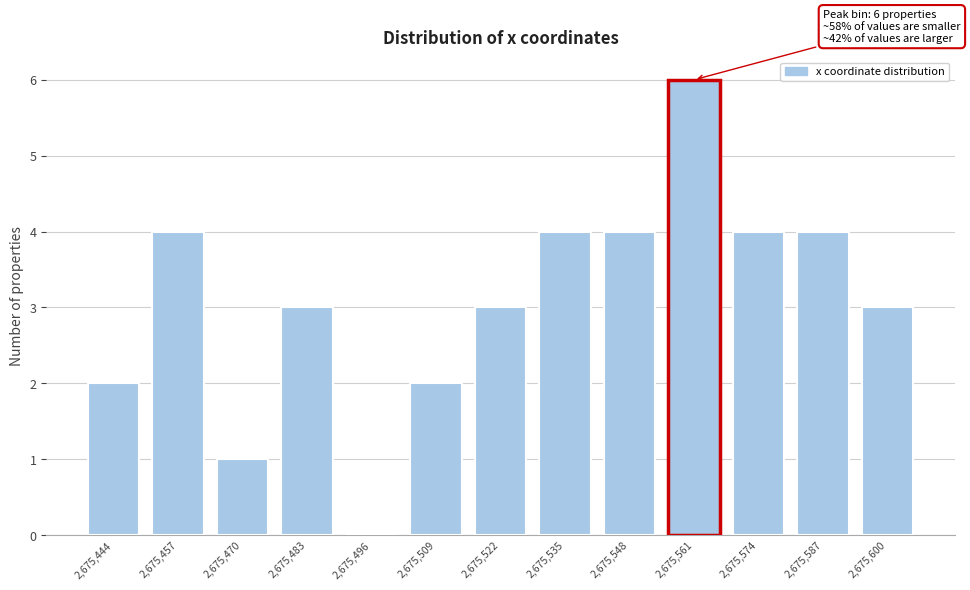

Reading left to right, list all the values displayed in this chart.

2,675,444=2	2,675,457=4	2,675,470=1	2,675,483=3	2,675,496=0	2,675,509=2	2,675,522=3	2,675,535=4	2,675,548=4	2,675,561=6	2,675,574=4	2,675,587=4	2,675,600=3